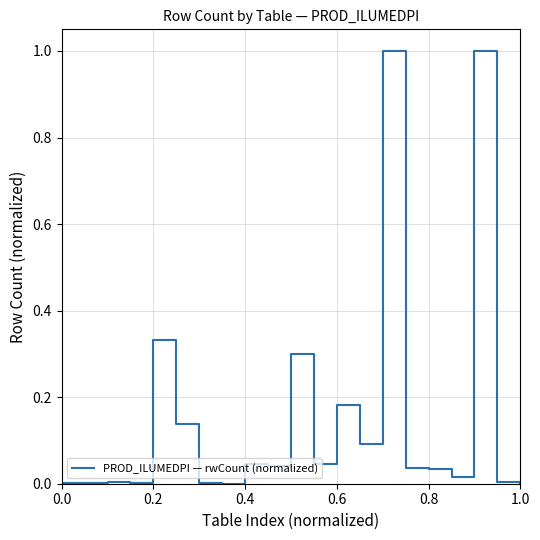

What is the greatest value displayed?

1.0